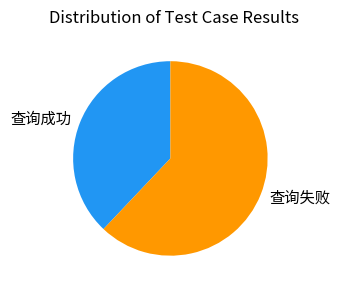

Rank the categories by value from highest to lowest.

查询失败, 查询成功